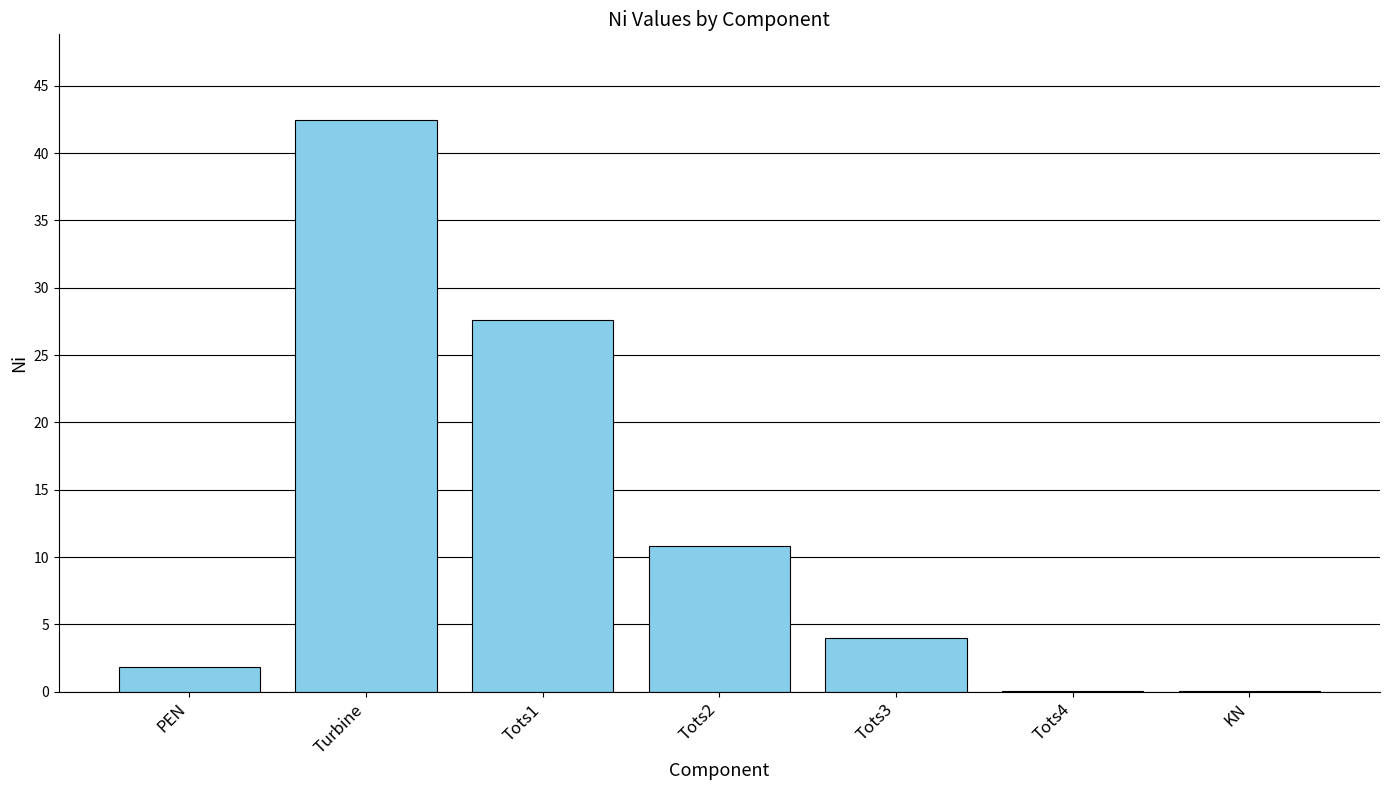

What is the maximum value shown in the chart?

42.4